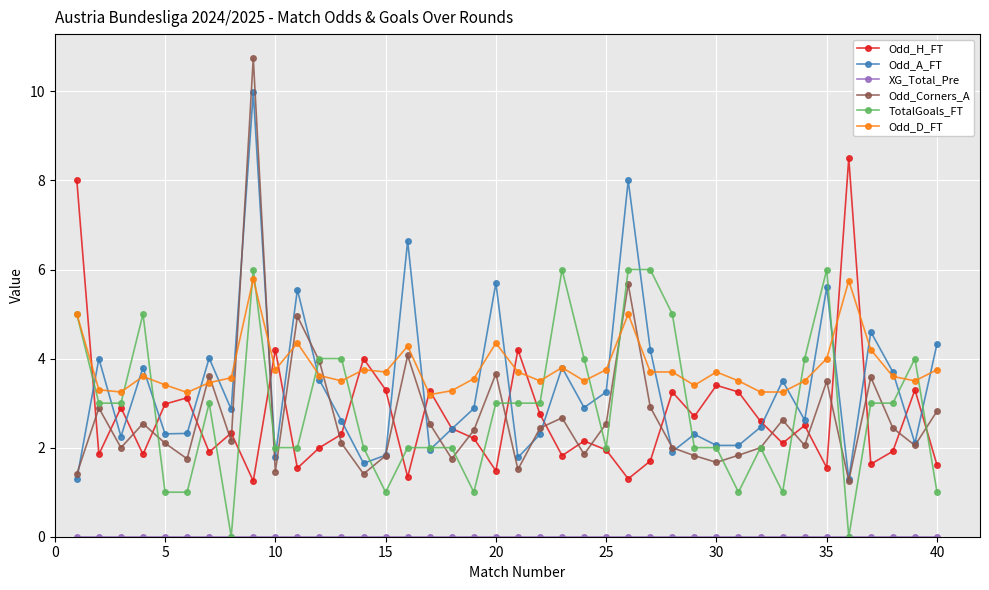

What is the value of the Odd_Corners_A point at the 15th from the left?

1.8